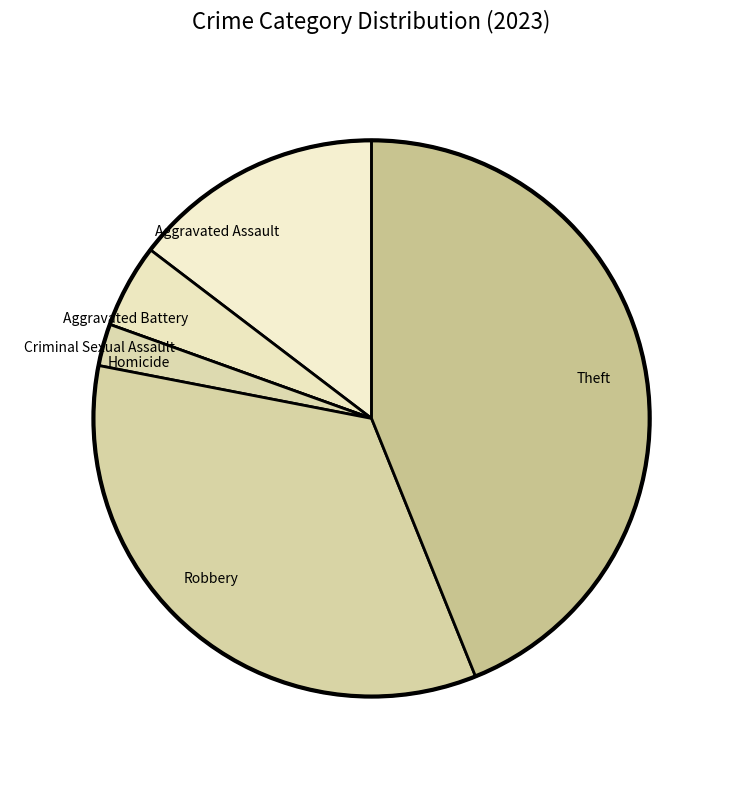

Approximately how many times larger is the value at Aggravated Assault compared to Robbery?

0.4